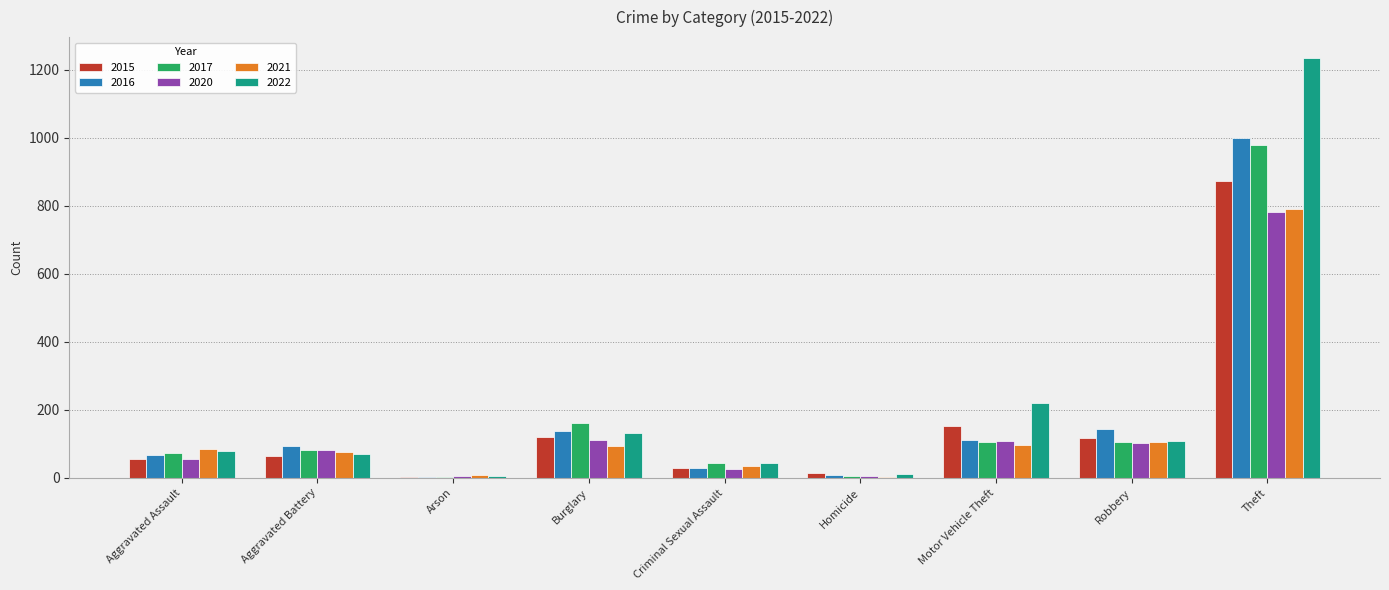

What is the sum of all 2020 values?

1278